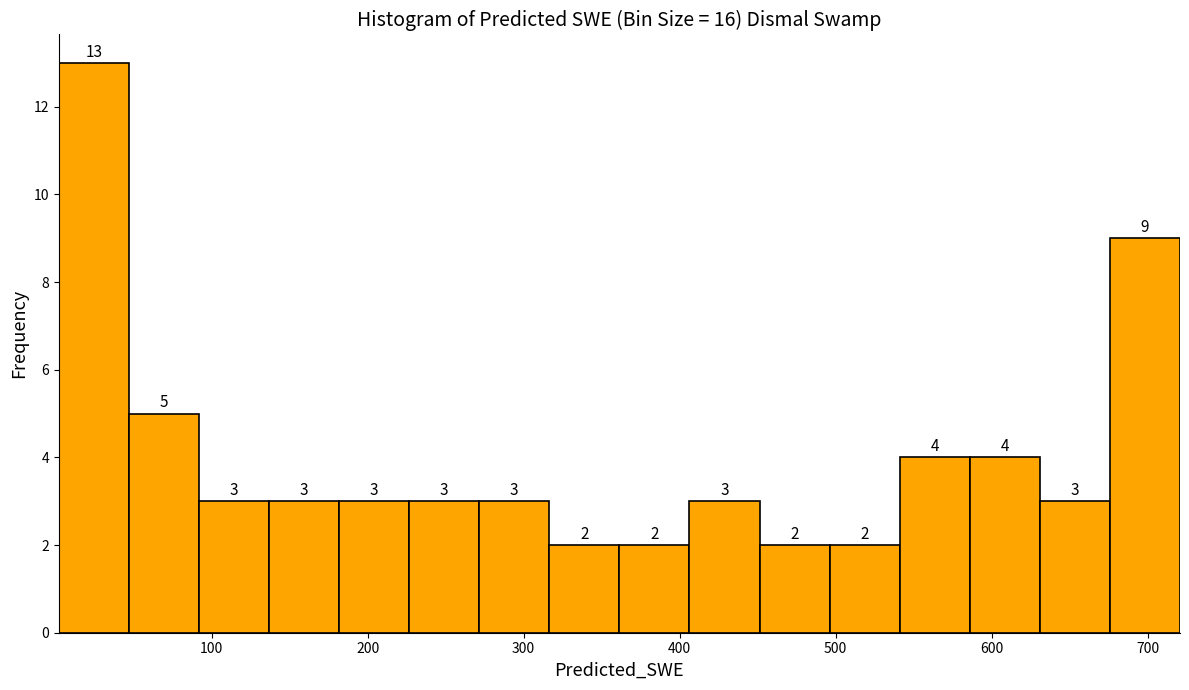

Reading left to right, transcribe this chart: for each bar, give the range it covers on the x-axis and its height. The bar edges are not printed on the chart, so give them approximately, as read against the axis.

0 to 50: 13
50 to 90: 5
90 to 140: 3
140 to 180: 3
180 to 230: 3
230 to 270: 3
270 to 320: 3
320 to 360: 2
360 to 410: 2
410 to 450: 3
450 to 500: 2
500 to 540: 2
540 to 590: 4
590 to 630: 4
630 to 680: 3
680 to 720: 9